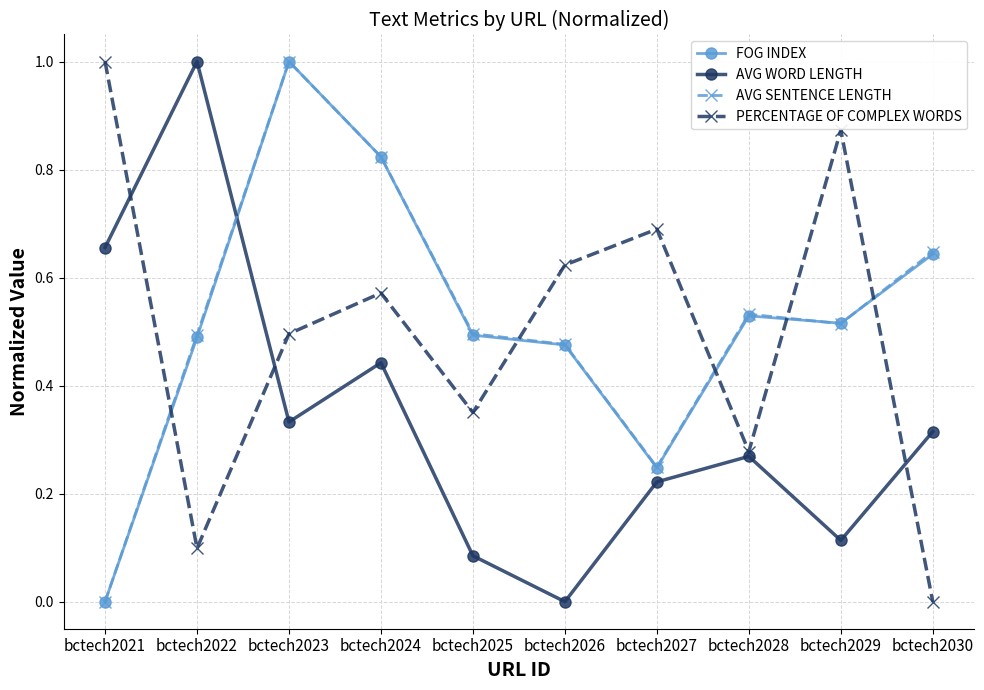

Does the chart display data point markers on the line(s)?

Yes